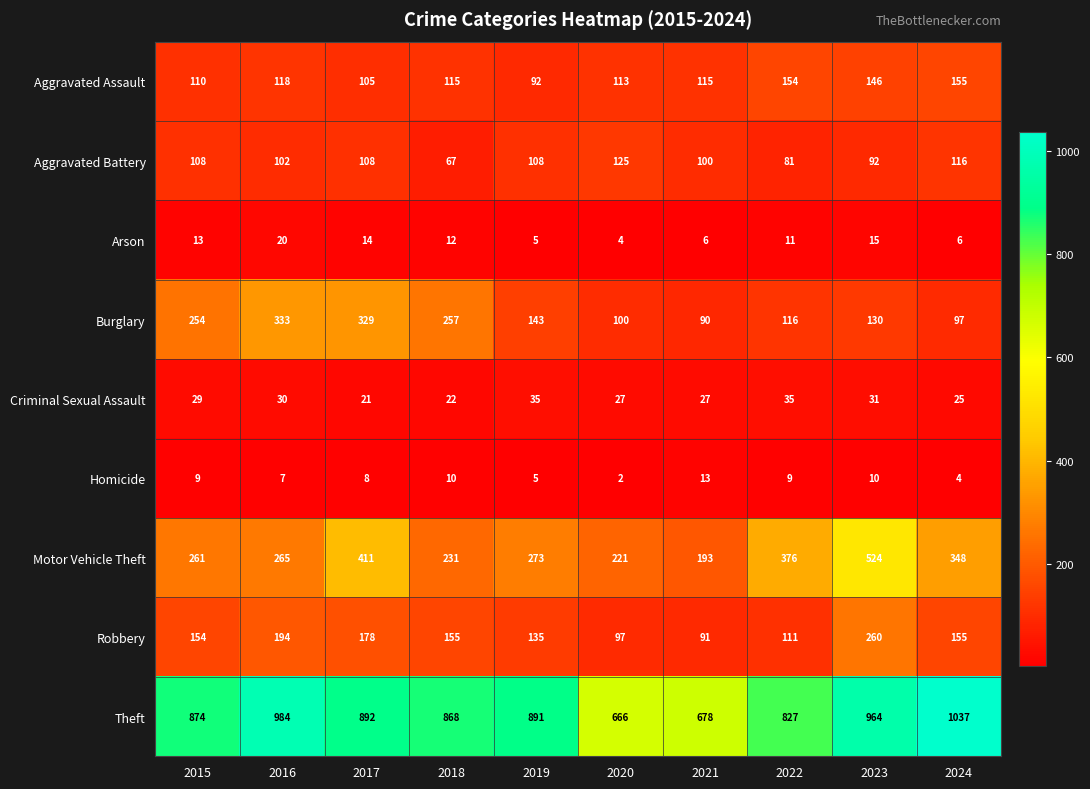

At which category is the sum across all series the highest?

2023